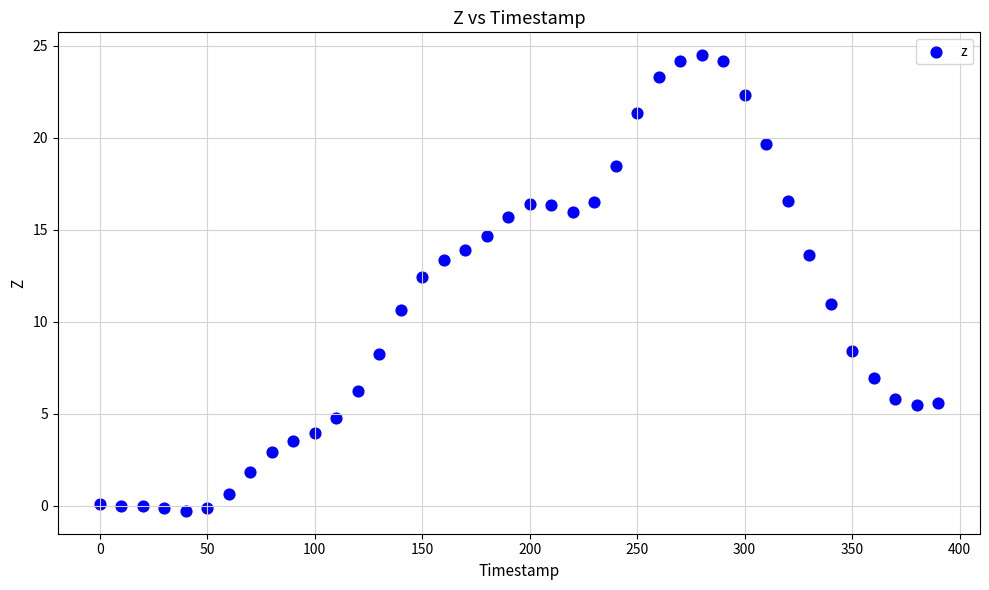

What Y value in the scatter plot is closest to 12?

12.4